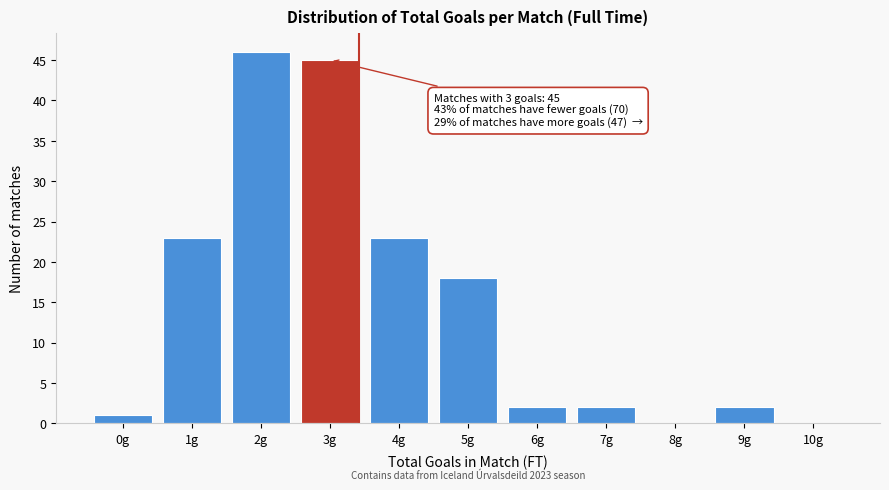

Which has a higher value, 3g or 9g?

3g